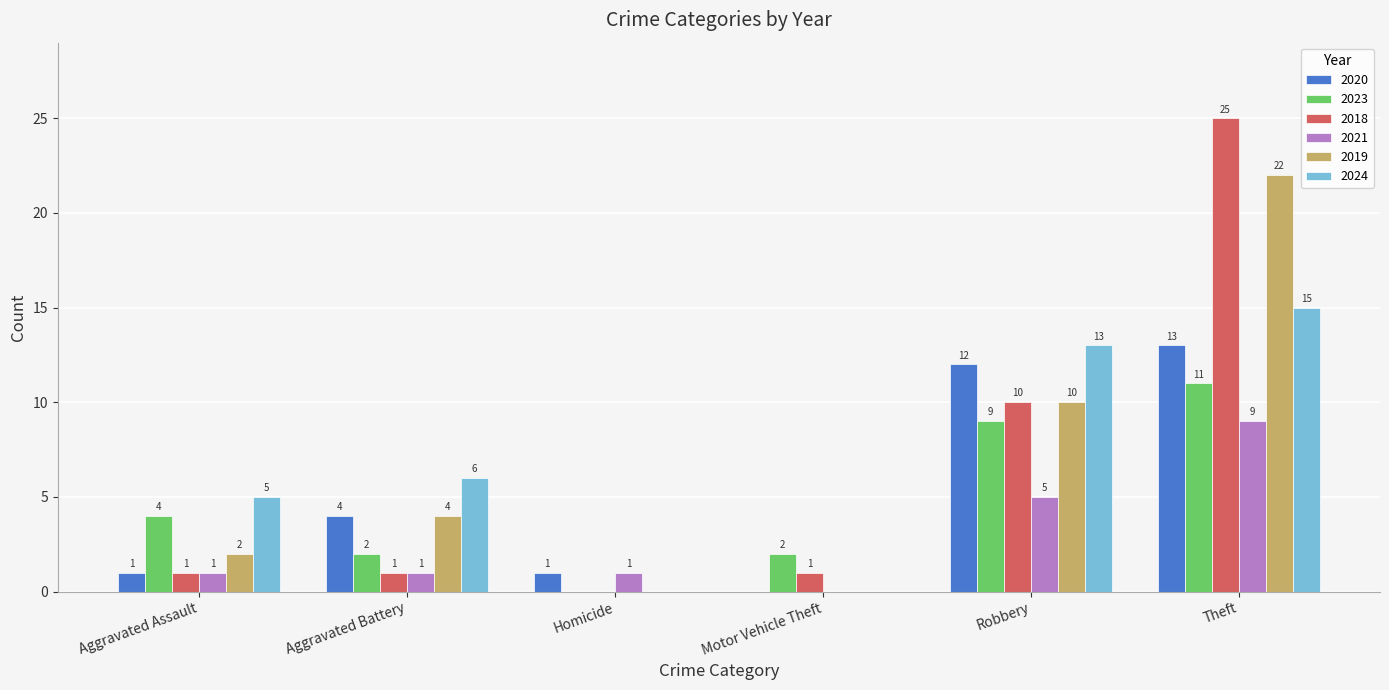

Is it true that 2018 equals 1 at Motor Vehicle Theft?

True